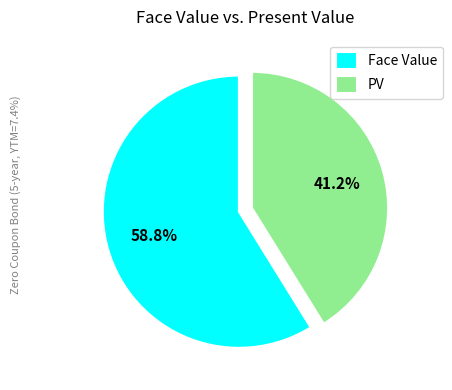

Count the number of slices in the pie.

2